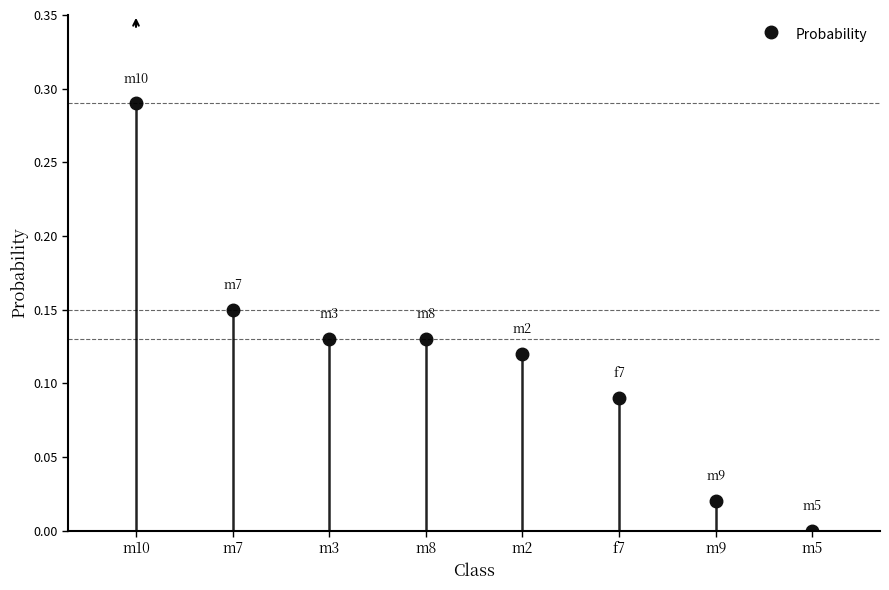

The chart shows a value of 0.1 at f7. True or false?

True